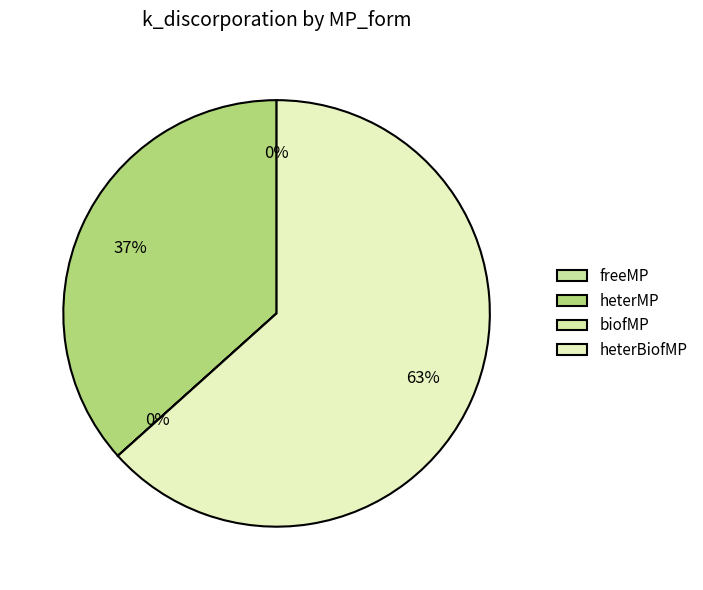

What is the smallest slice in the pie chart?

freeMP